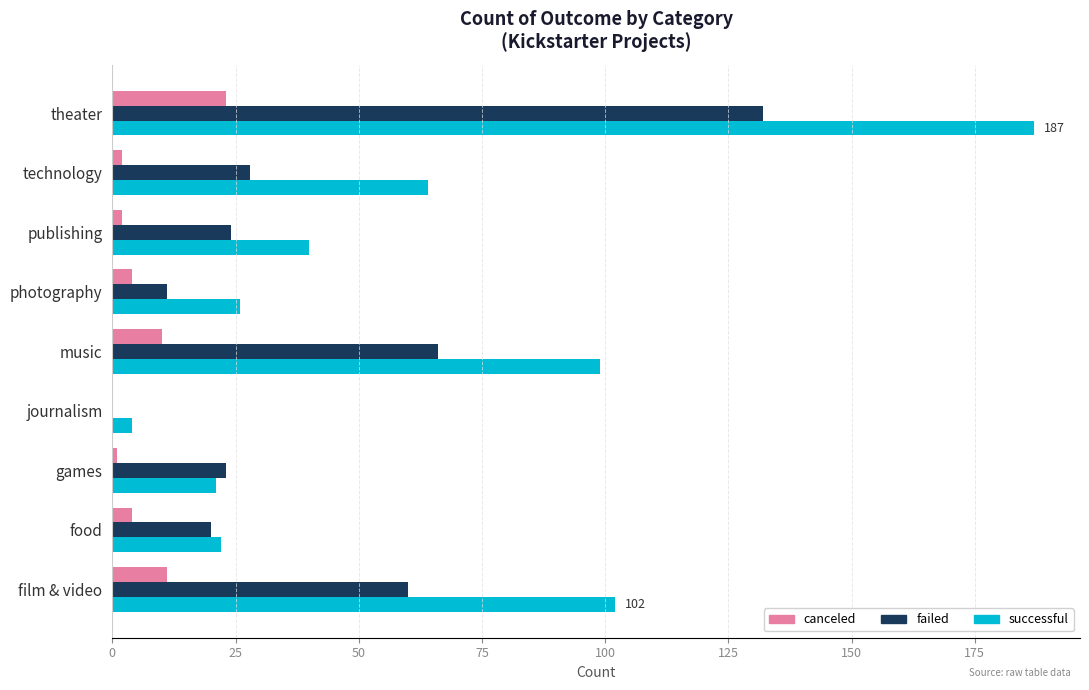

Between music and technology, which series saw the biggest shift?

failed